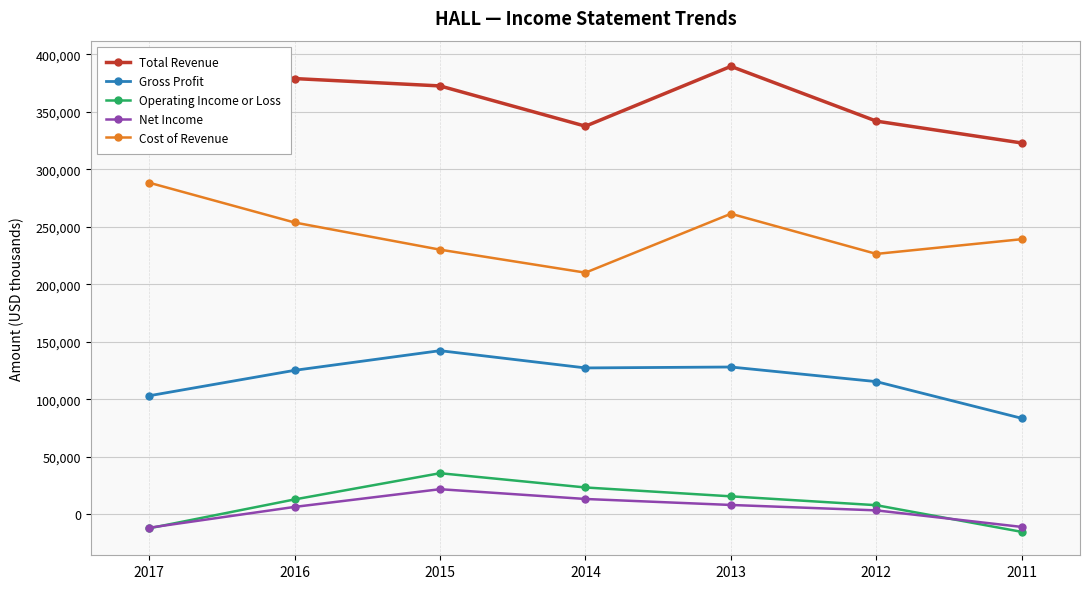

At which category is the sum across all series the highest?

2013